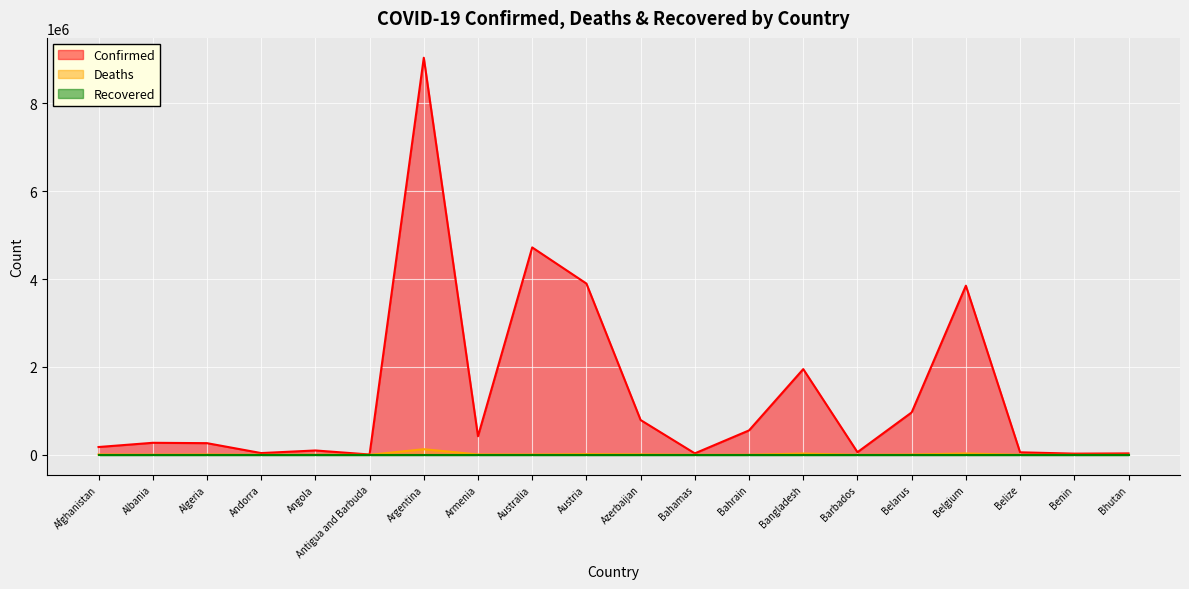

At which category does Confirmed reach its first local valley?

Andorra